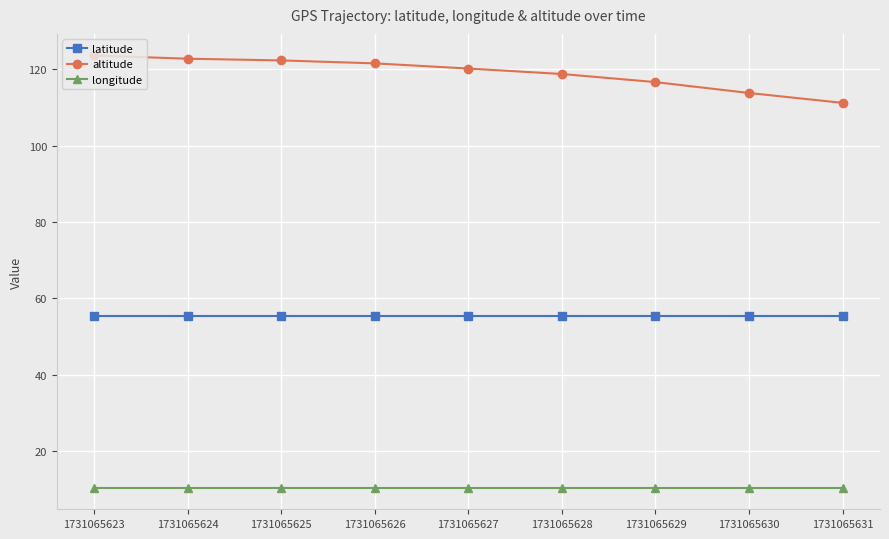

The value of latitude at 1731065625 is 13.8. True or false?

False